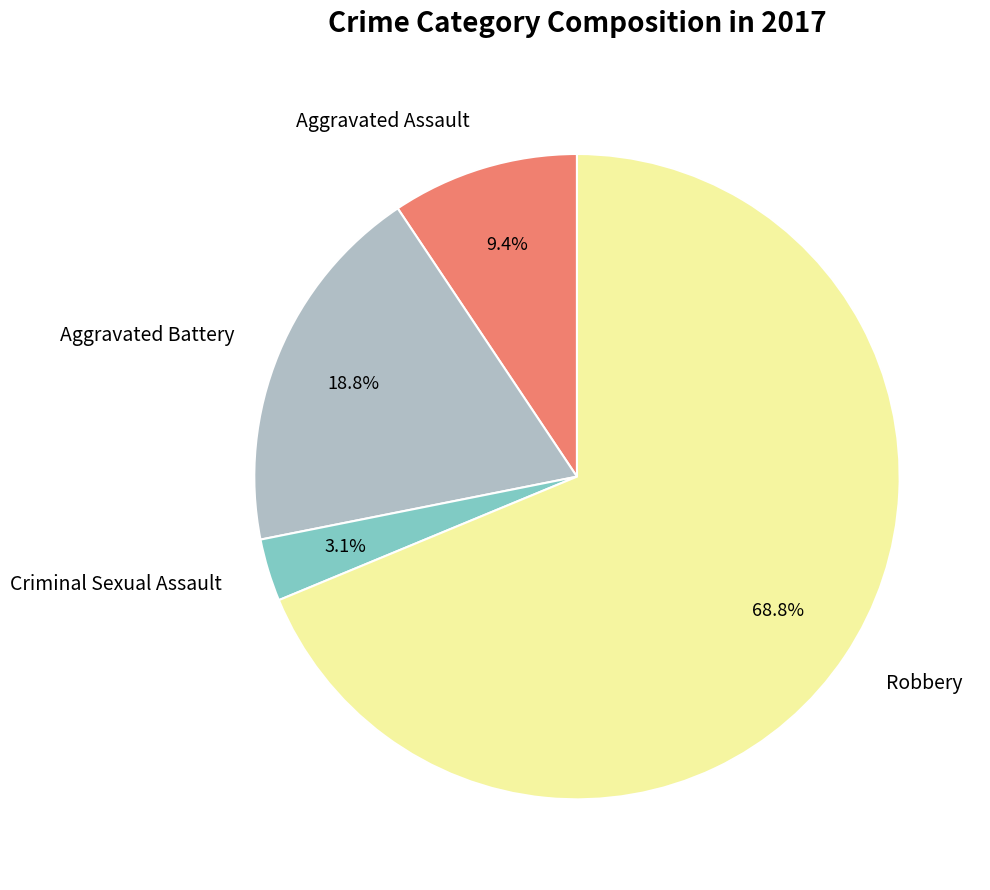

What percentage is the Aggravated Battery slice, to the nearest percent?

19%